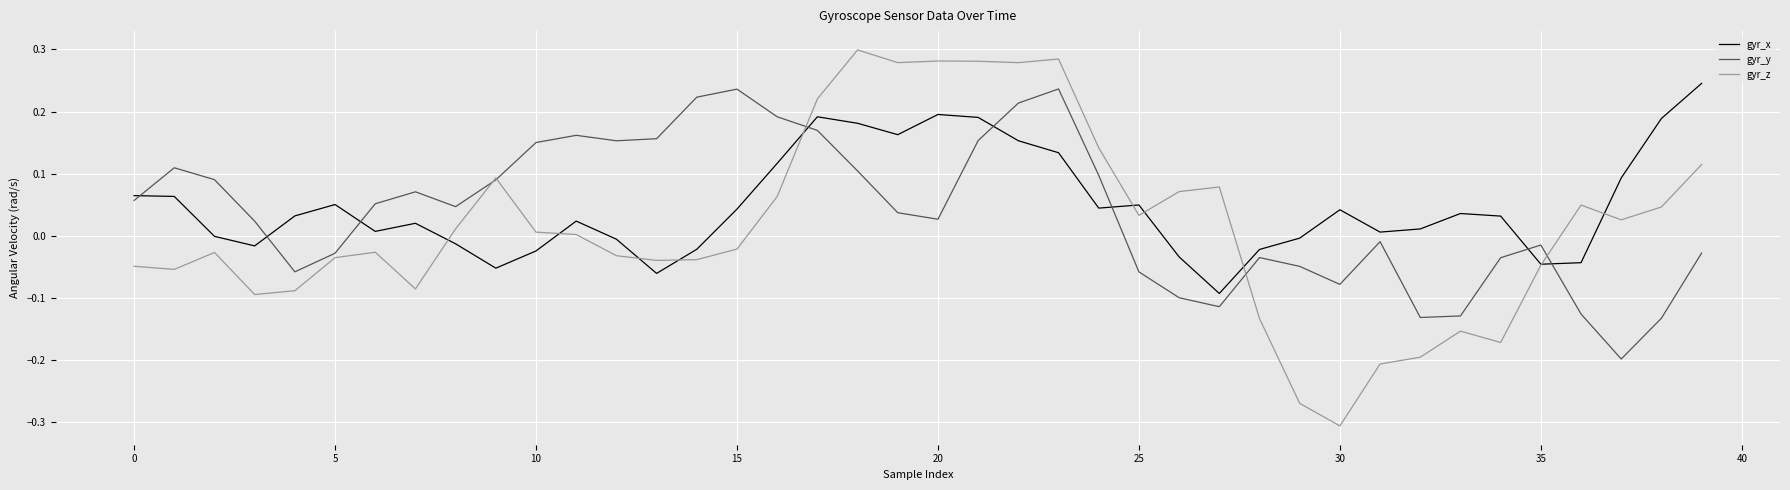

Which series ends up on top after the final intersection of gyr_y and gyr_x?

gyr_x